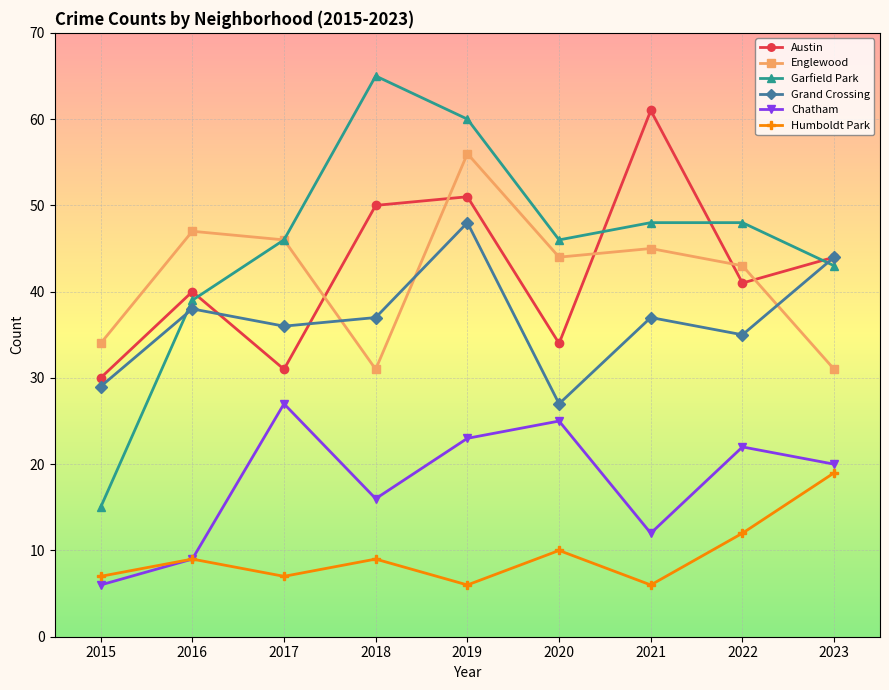

True or false: Grand Crossing has a value of 7 at 2022.

False